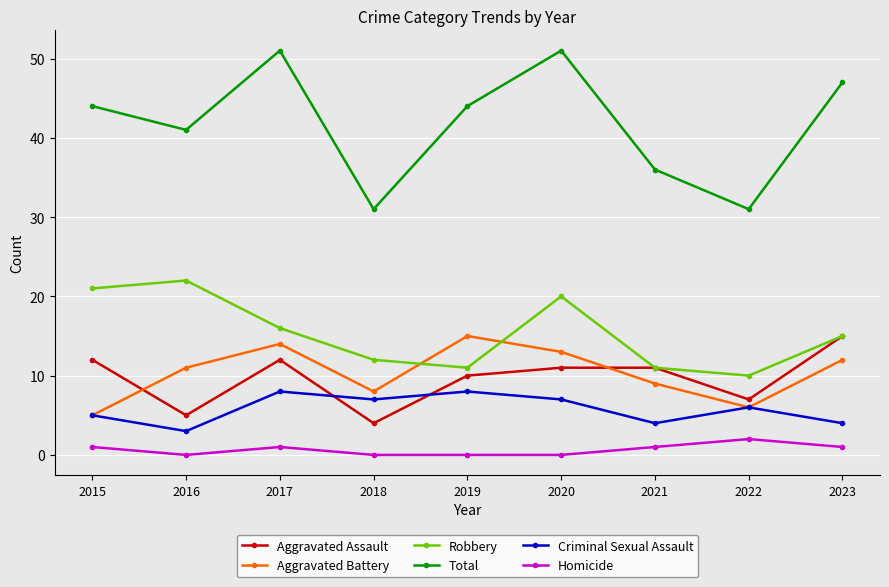

How many interior local valleys does the Robbery series have?

2